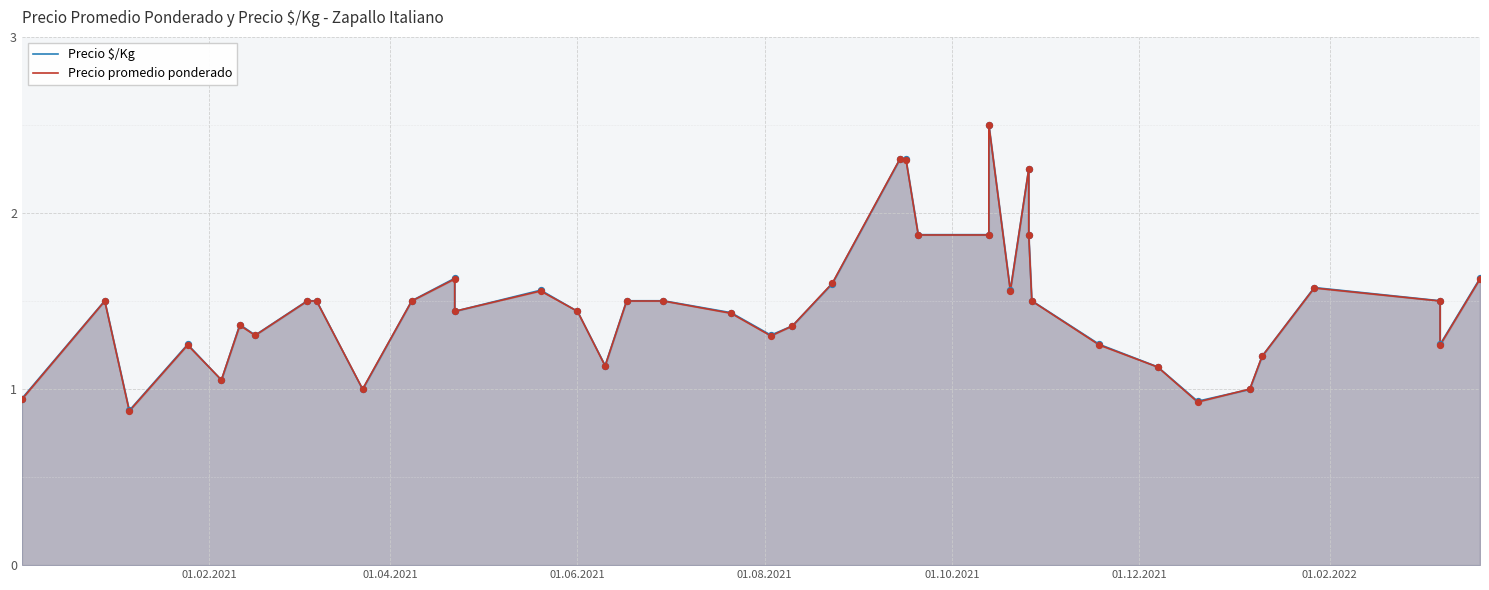

At how many categories does at least one series exceed 1?

35